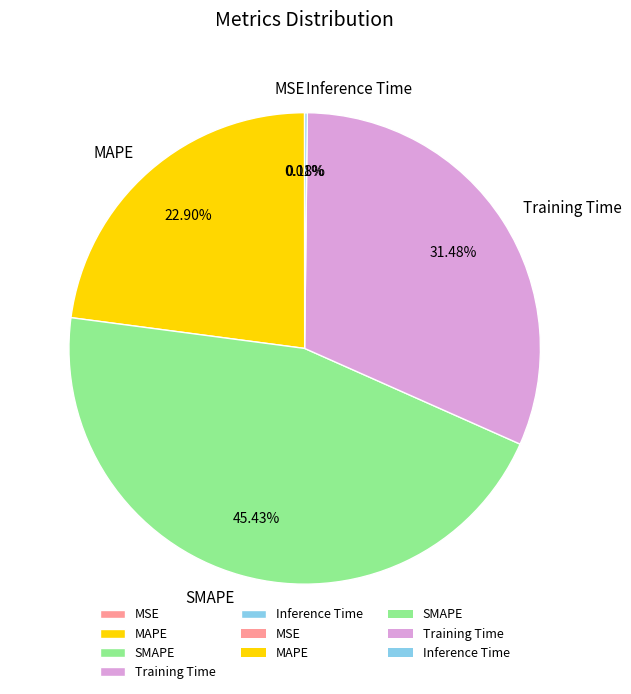

What is the largest slice in the pie chart?

SMAPE